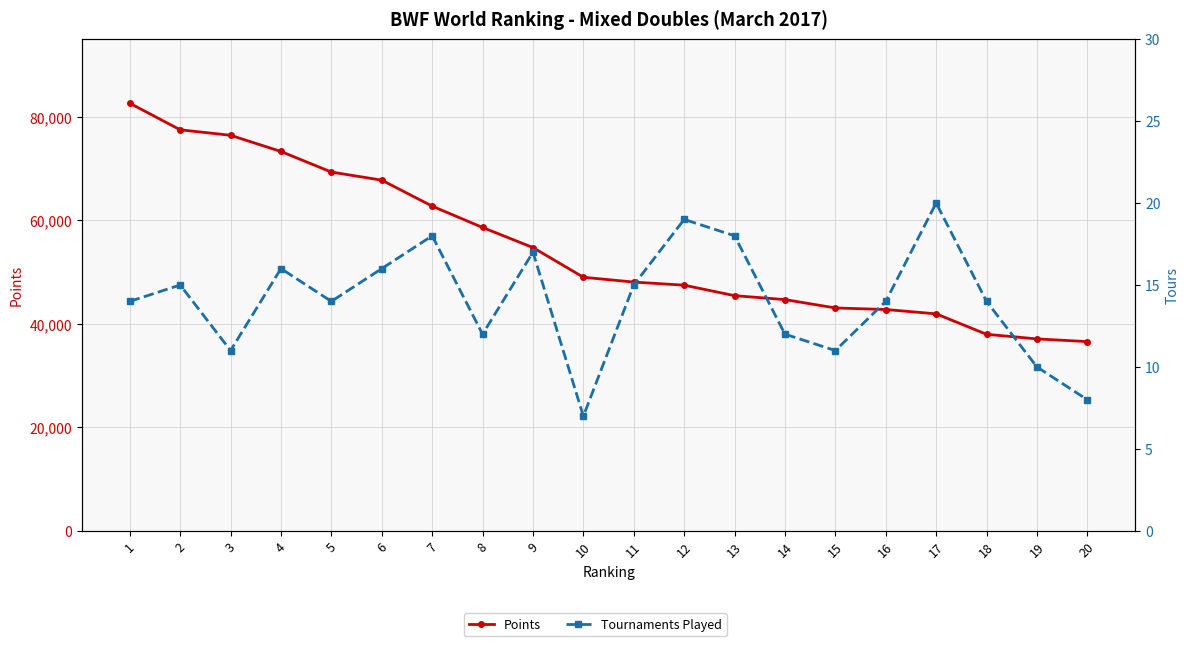

What is the average value of the Tournaments Played series?

14.1